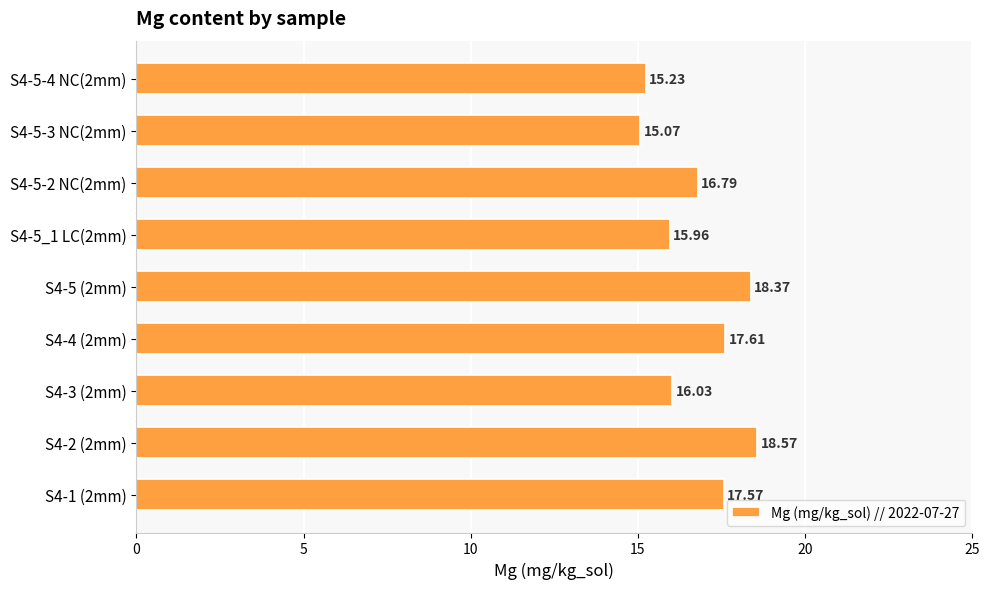

At which category does the chart reach its peak across all series?

S4-2 (2mm)